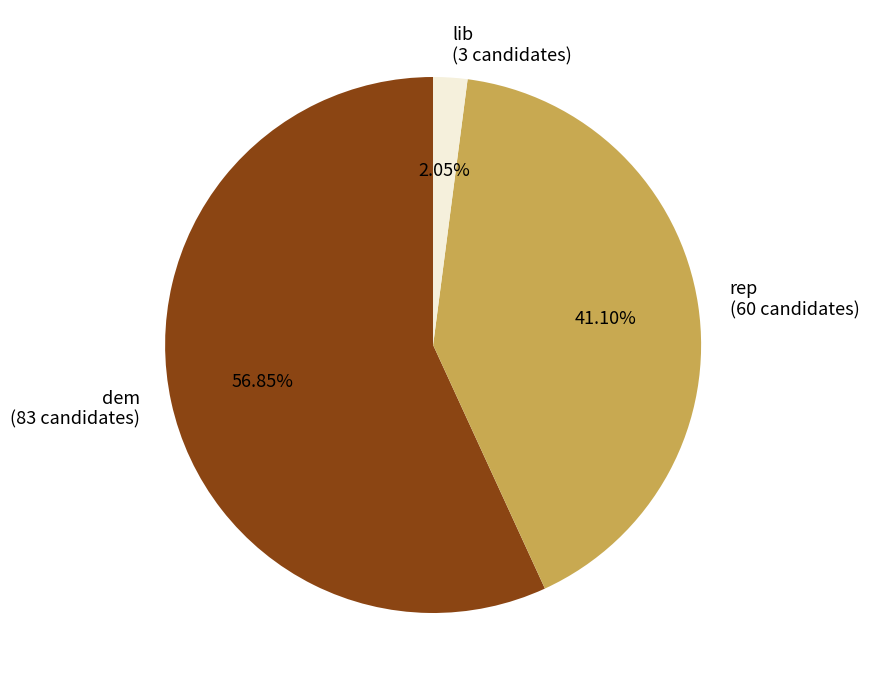

Does lib account for over 50% of the chart?

No